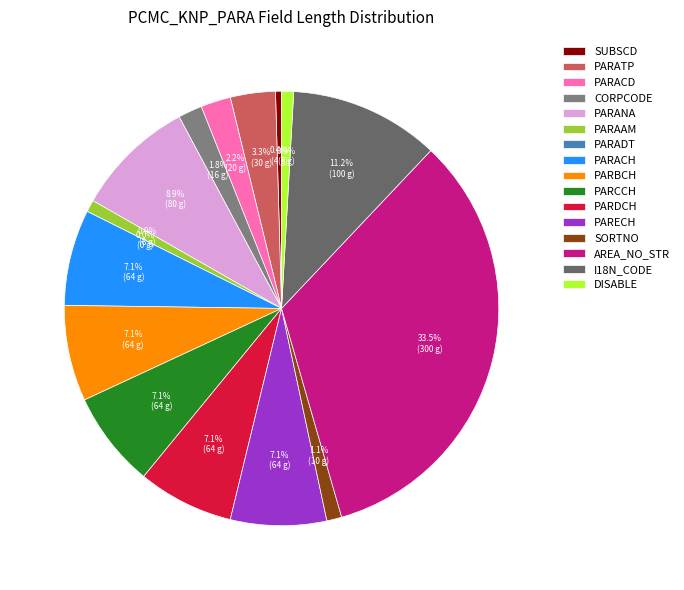

How many segments does this pie chart have?

16